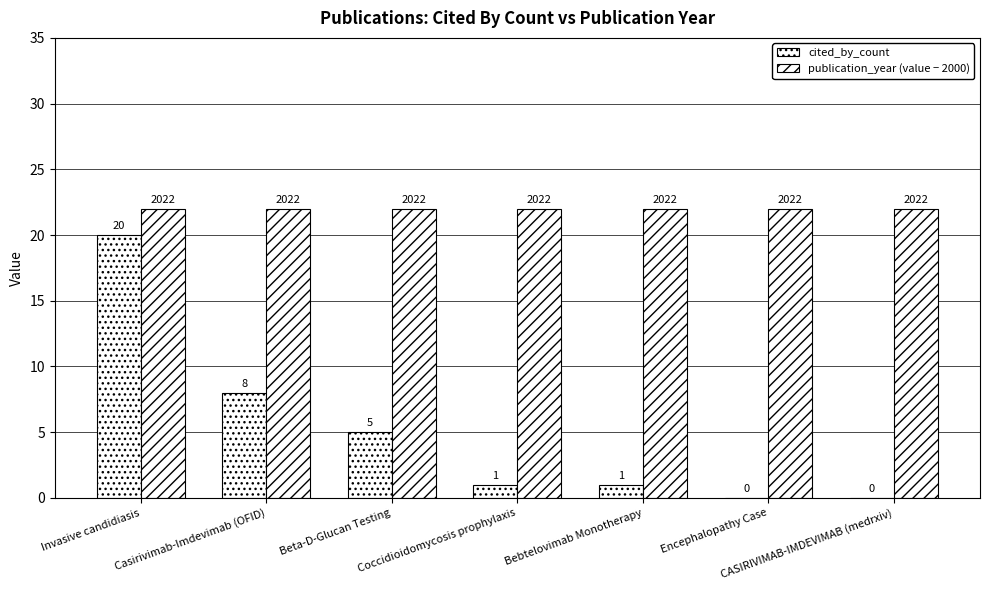

What is the highest value of the cited_by_count series?

20